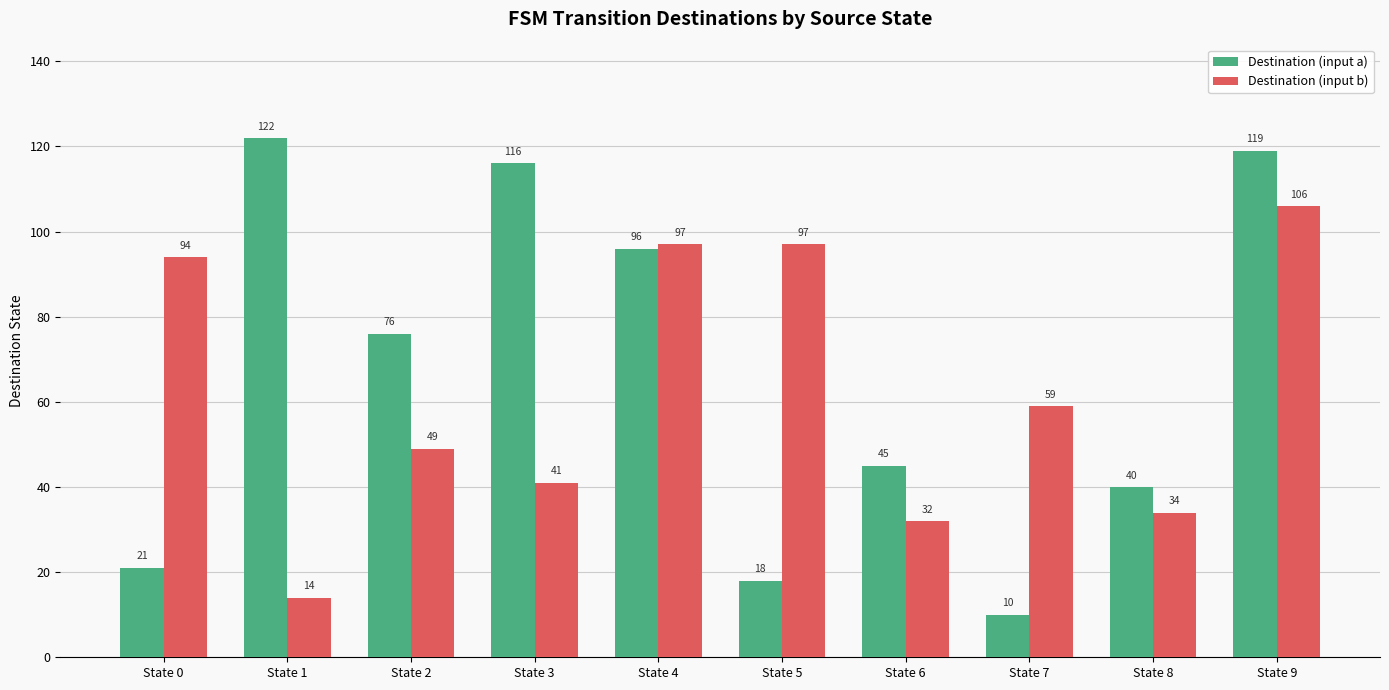

What is the smallest value displayed?

10